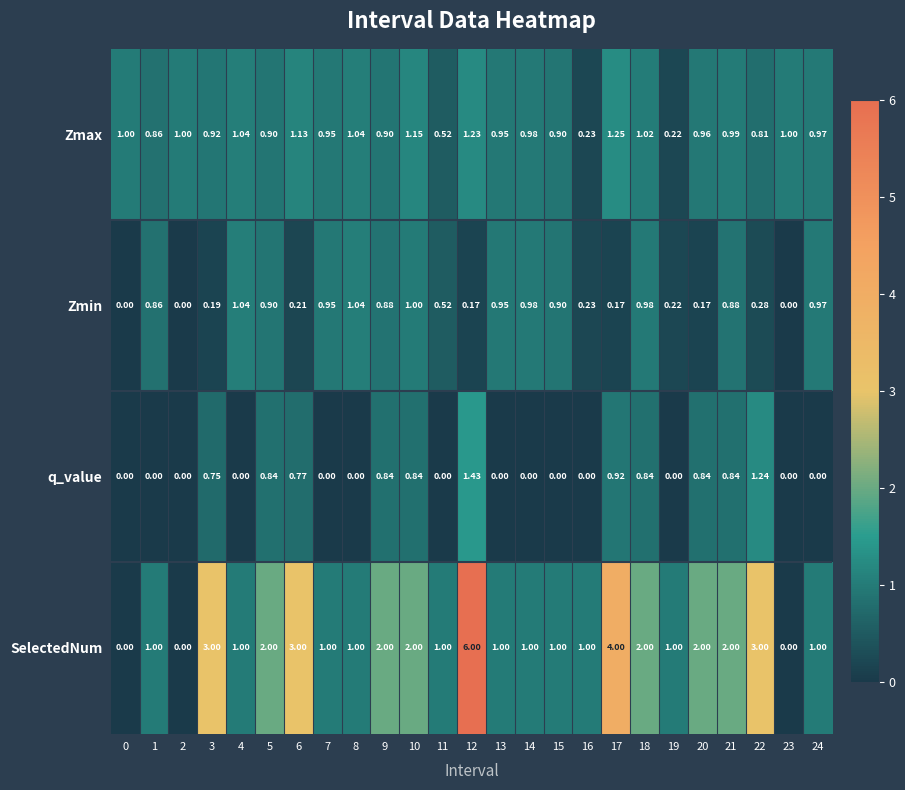

What is the greatest value displayed?

6.0